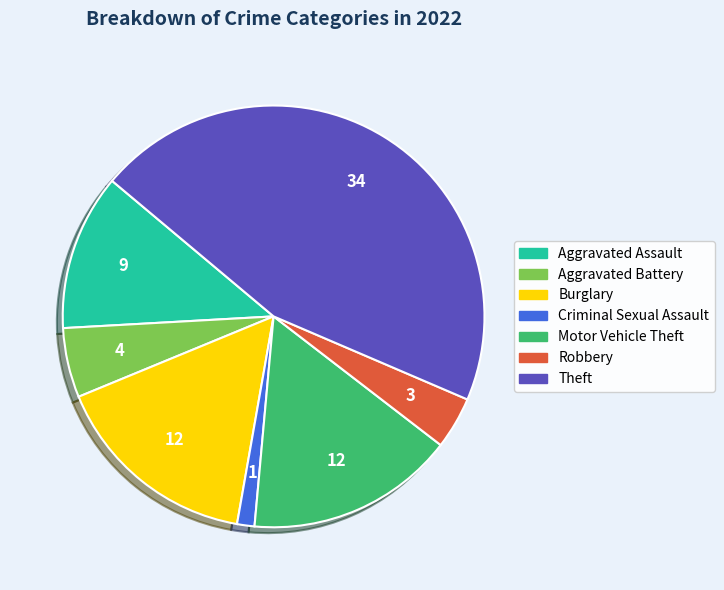

What is the smallest slice in the pie chart?

Criminal Sexual Assault